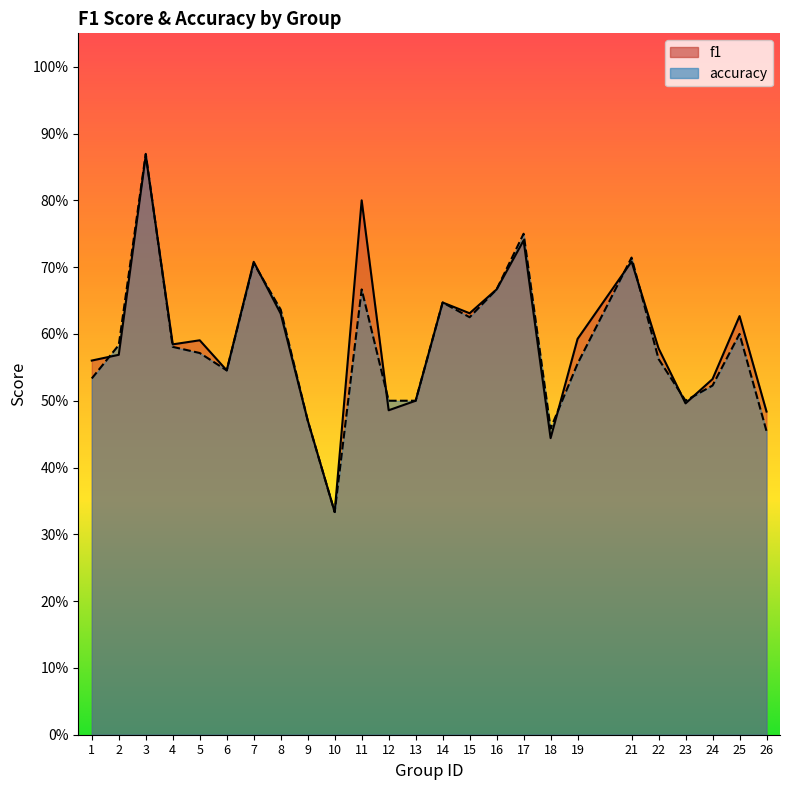

The accuracy series shows 0.6 at 5. True or false?

True